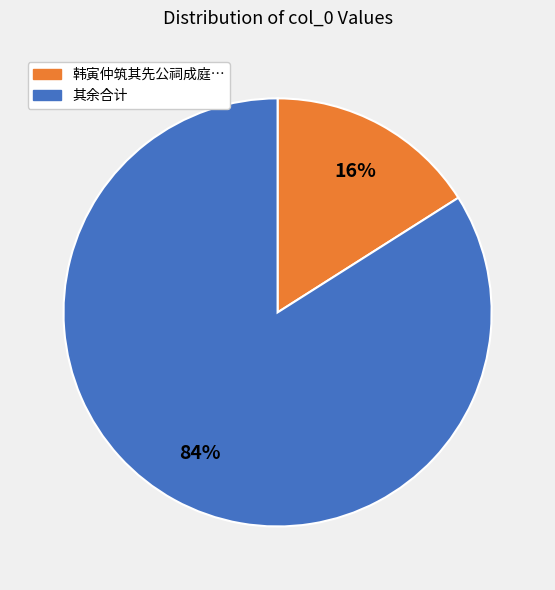

Which has a higher value, 其余合计 or 韩寅仲筑其先公祠成庭…?

其余合计